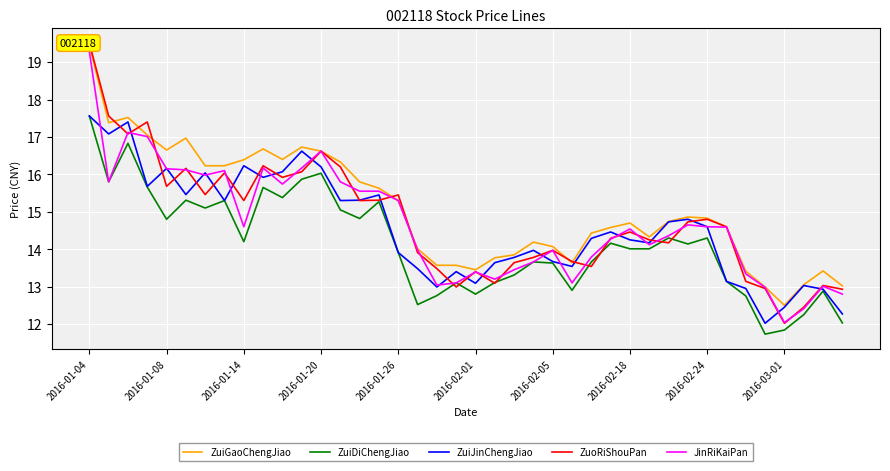

What are all the series names shown in the legend?

ZuiGaoChengJiao, ZuiDiChengJiao, ZuiJinChengJiao, ZuoRiShouPan, JinRiKaiPan